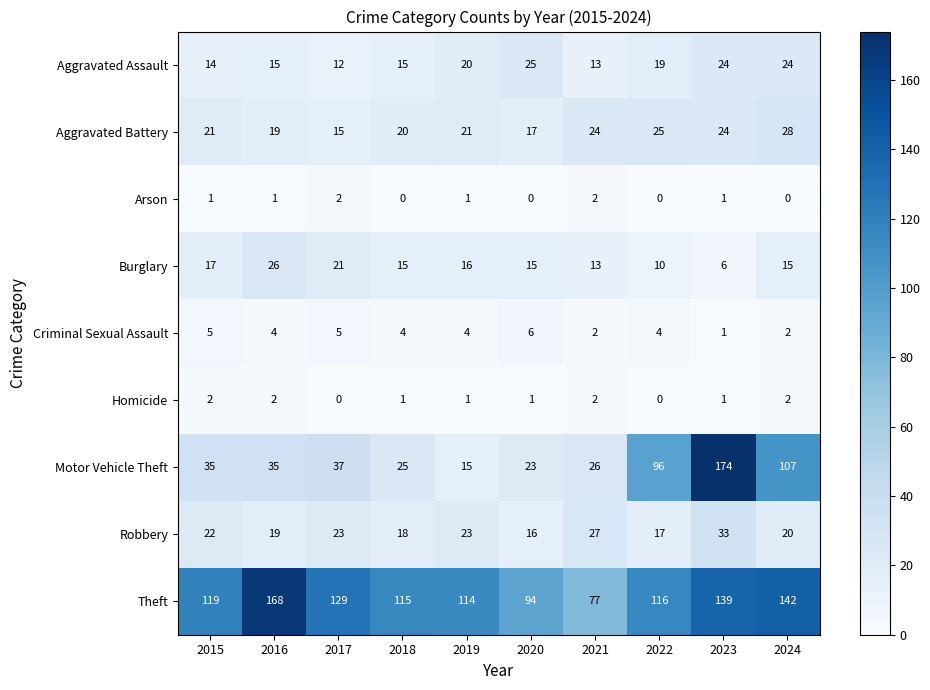

What is the lowest value of the Robbery series?

16